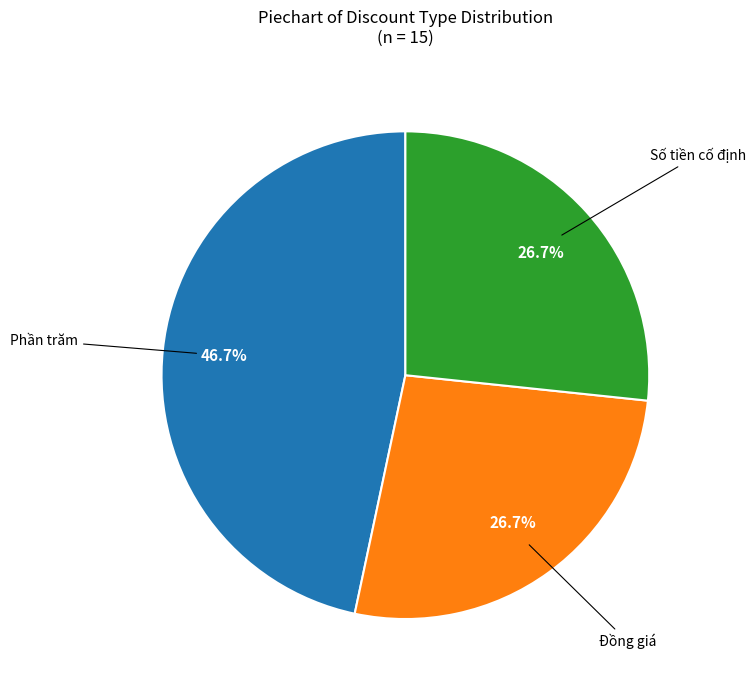

Is there a majority slice in this chart?

No